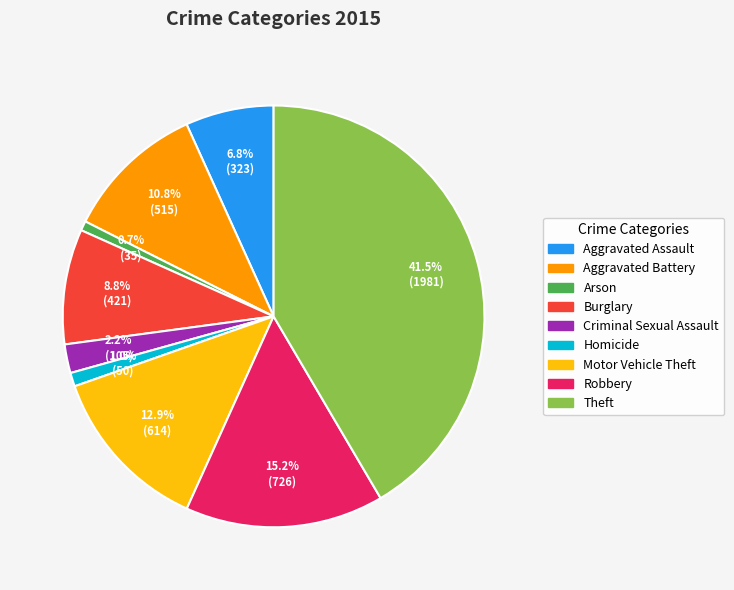

True or false: Aggravated Battery accounts for 17% of the total.

False